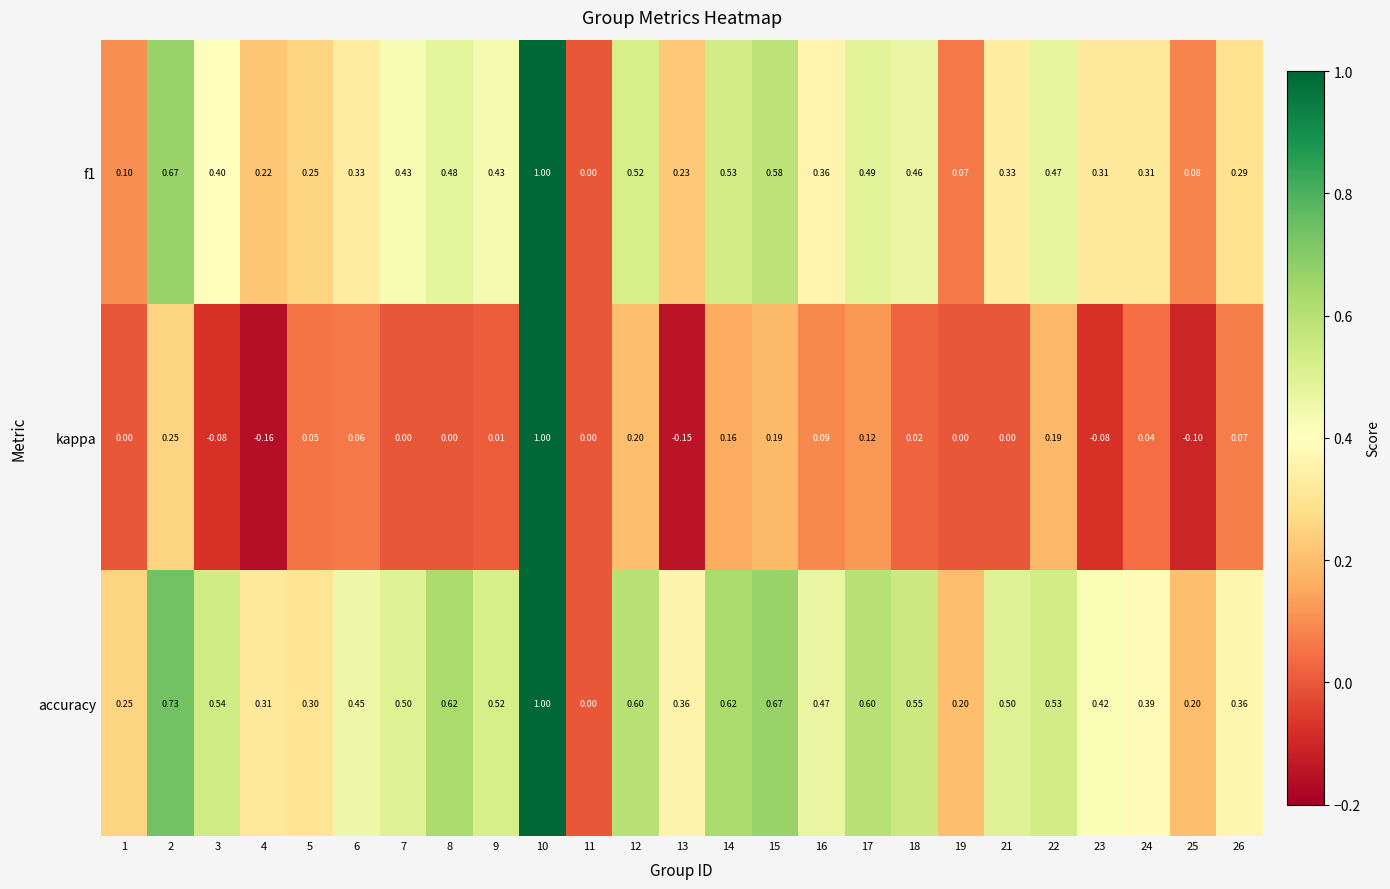

How many positive values does the accuracy series have?

24